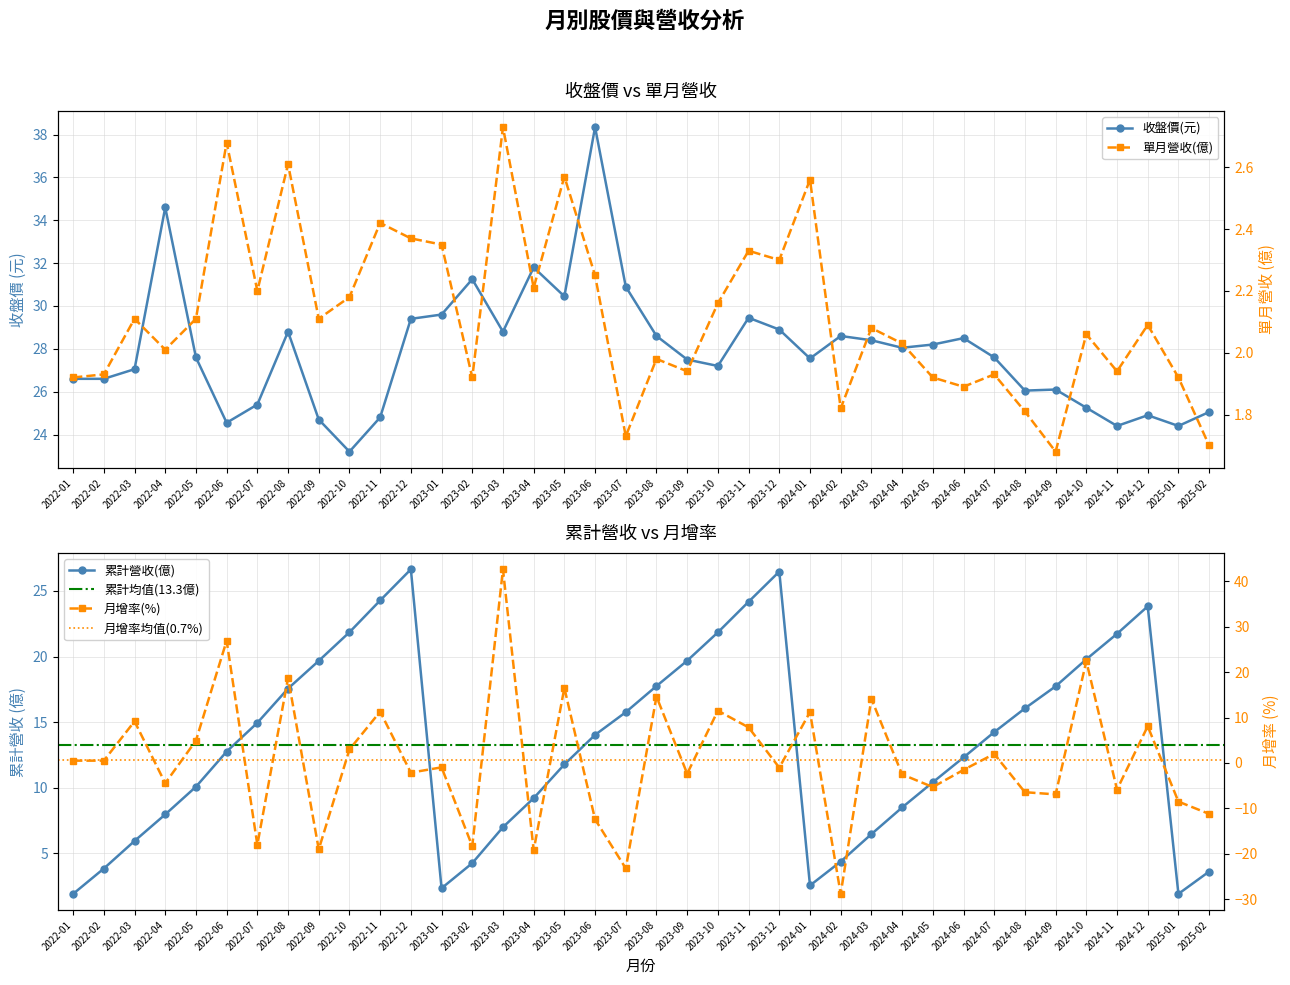

What is the total value across all series at 2024-09?

38.6